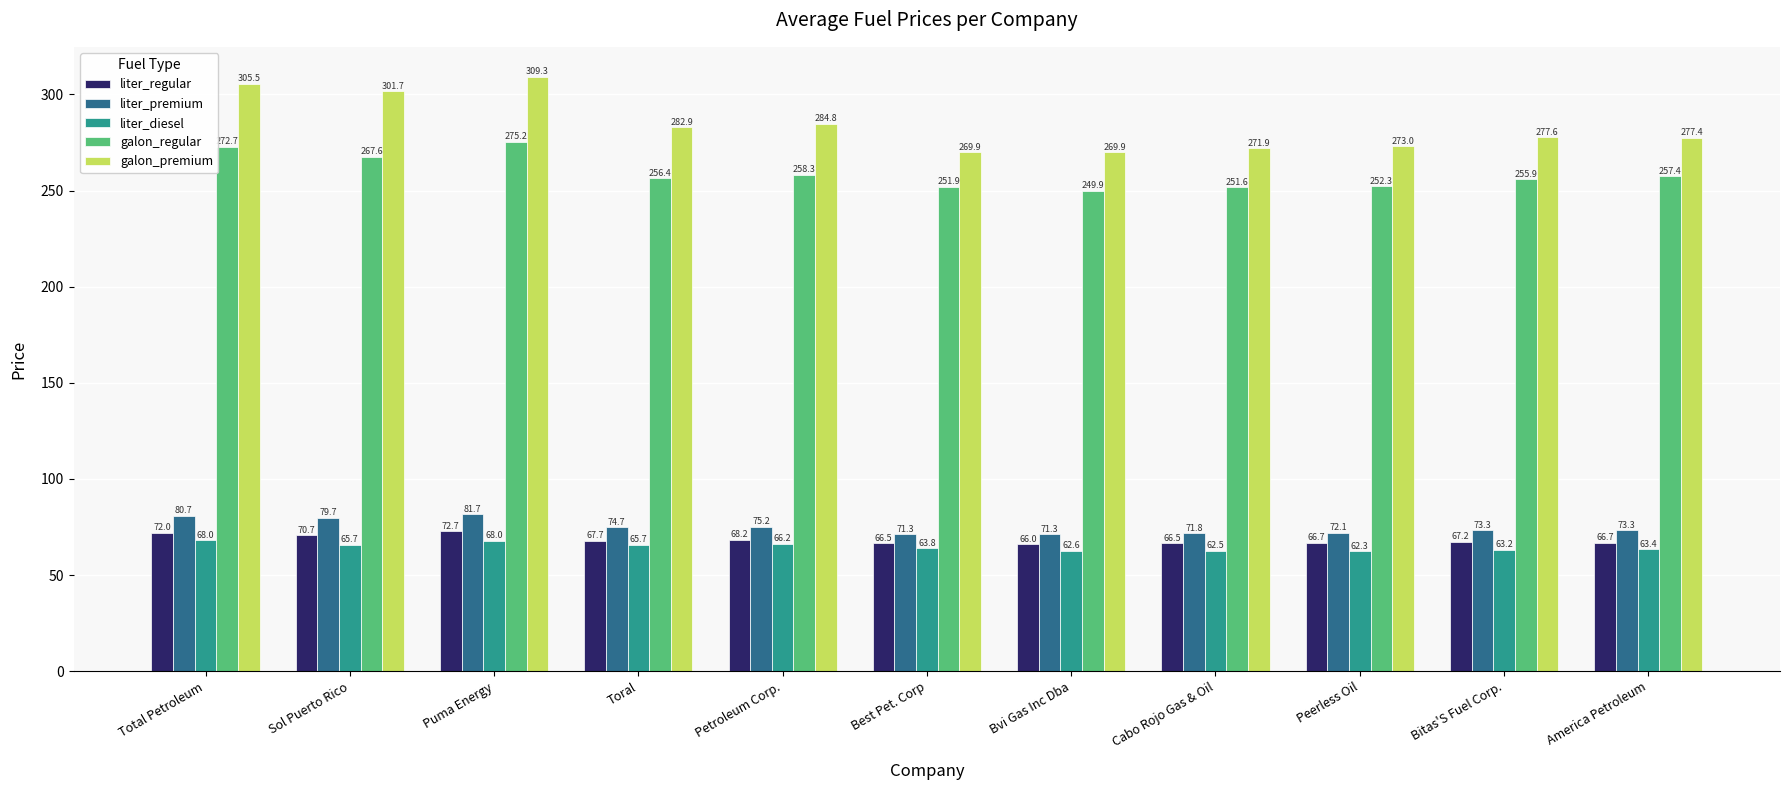

What is the average value of the liter_premium series?

75.0